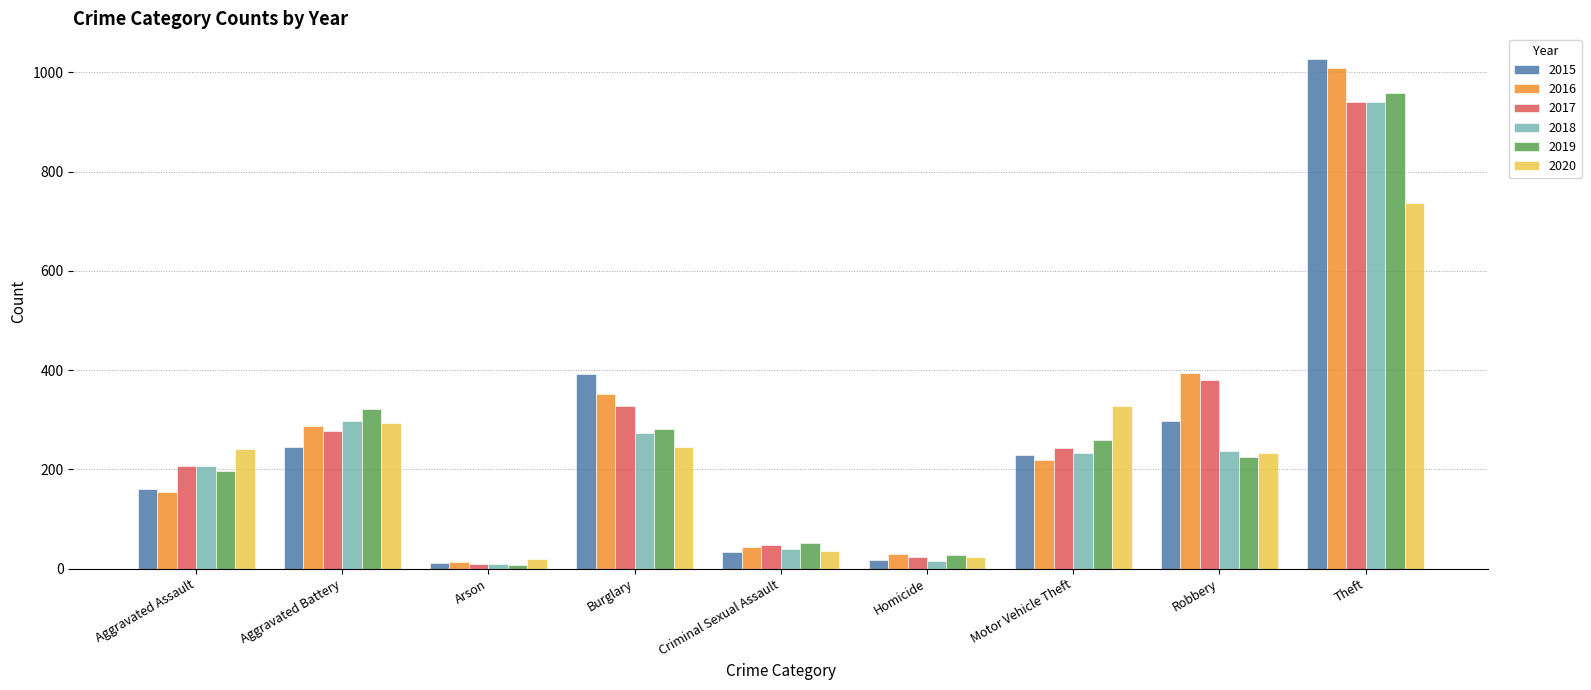

What are all the series names shown in the legend?

2015, 2016, 2017, 2018, 2019, 2020